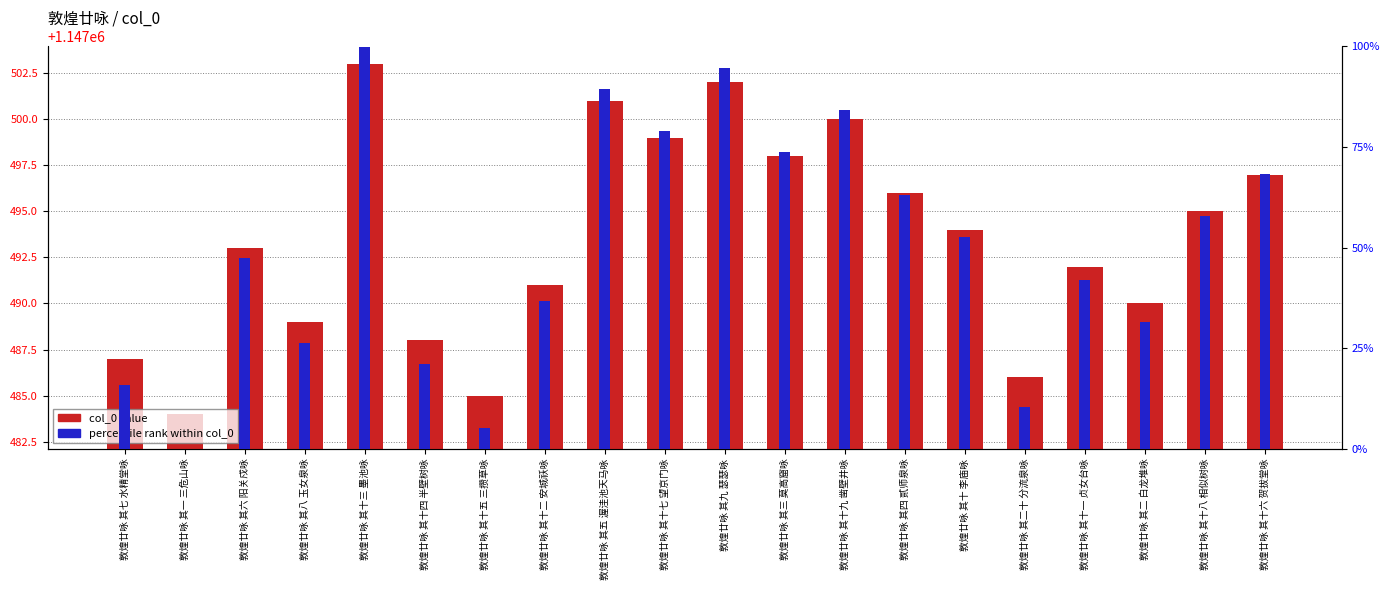

Reading left to right, extract all data points from this chart.

col_0 value: 敦煌廿咏 其七 水精堂咏=1147487.0	敦煌廿咏 其一 三危山咏=1147484.0	敦煌廿咏 其六 阳关戍咏=1147493.0	敦煌廿咏 其八 玉女泉咏=1147489.0	敦煌廿咏 其十三 墨池咏=1147503.0	敦煌廿咏 其十四 半壁树咏=1147488.0	敦煌廿咏 其十五 三攒草咏=1147485.0	敦煌廿咏 其十二 安城祅咏=1147491.0	敦煌廿咏 其五 渥洼池天马咏=1147501.0	敦煌廿咏 其十七 望京门咏=1147499.0	敦煌廿咏 其九 瑟瑟咏=1147502.0	敦煌廿咏 其三 莫高窟咏=1147498.0	敦煌廿咏 其十九 凿壁井咏=1147500.0	敦煌廿咏 其四 贰师泉咏=1147496.0	敦煌廿咏 其十 李庙咏=1147494.0	敦煌廿咏 其二十 分流泉咏=1147486.0	敦煌廿咏 其十一 贞女台咏=1147492.0	敦煌廿咏 其二 白龙堆咏=1147490.0	敦煌廿咏 其十八 相似树咏=1147495.0	敦煌廿咏 其十六 贺拔堂咏=1147497.0
percentile rank within col_0: 敦煌廿咏 其七 水精堂咏=15.8	敦煌廿咏 其一 三危山咏=0.0	敦煌廿咏 其六 阳关戍咏=47.4	敦煌廿咏 其八 玉女泉咏=26.3	敦煌廿咏 其十三 墨池咏=100.0	敦煌廿咏 其十四 半壁树咏=21.1	敦煌廿咏 其十五 三攒草咏=5.3	敦煌廿咏 其十二 安城祅咏=36.8	敦煌廿咏 其五 渥洼池天马咏=89.5	敦煌廿咏 其十七 望京门咏=78.9	敦煌廿咏 其九 瑟瑟咏=94.7	敦煌廿咏 其三 莫高窟咏=73.7	敦煌廿咏 其十九 凿壁井咏=84.2	敦煌廿咏 其四 贰师泉咏=63.2	敦煌廿咏 其十 李庙咏=52.6	敦煌廿咏 其二十 分流泉咏=10.5	敦煌廿咏 其十一 贞女台咏=42.1	敦煌廿咏 其二 白龙堆咏=31.6	敦煌廿咏 其十八 相似树咏=57.9	敦煌廿咏 其十六 贺拔堂咏=68.4